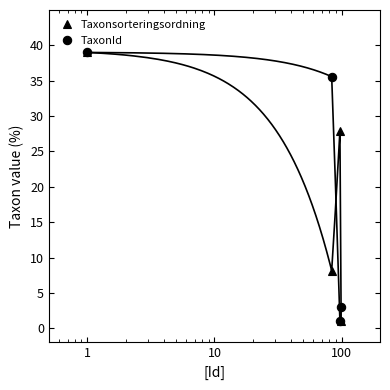

In TaxonId, how many points are lower than both neighbors (excluding endpoints)?

1